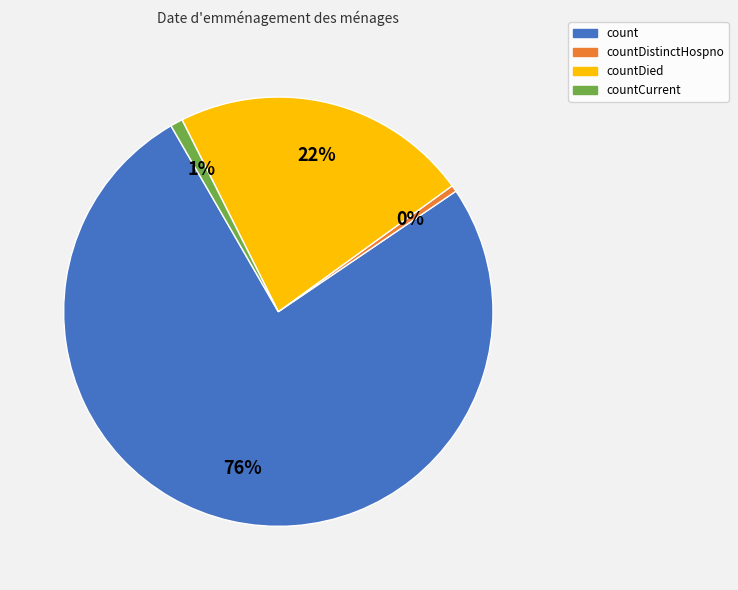

Is there any slice that represents more than half of the pie?

Yes